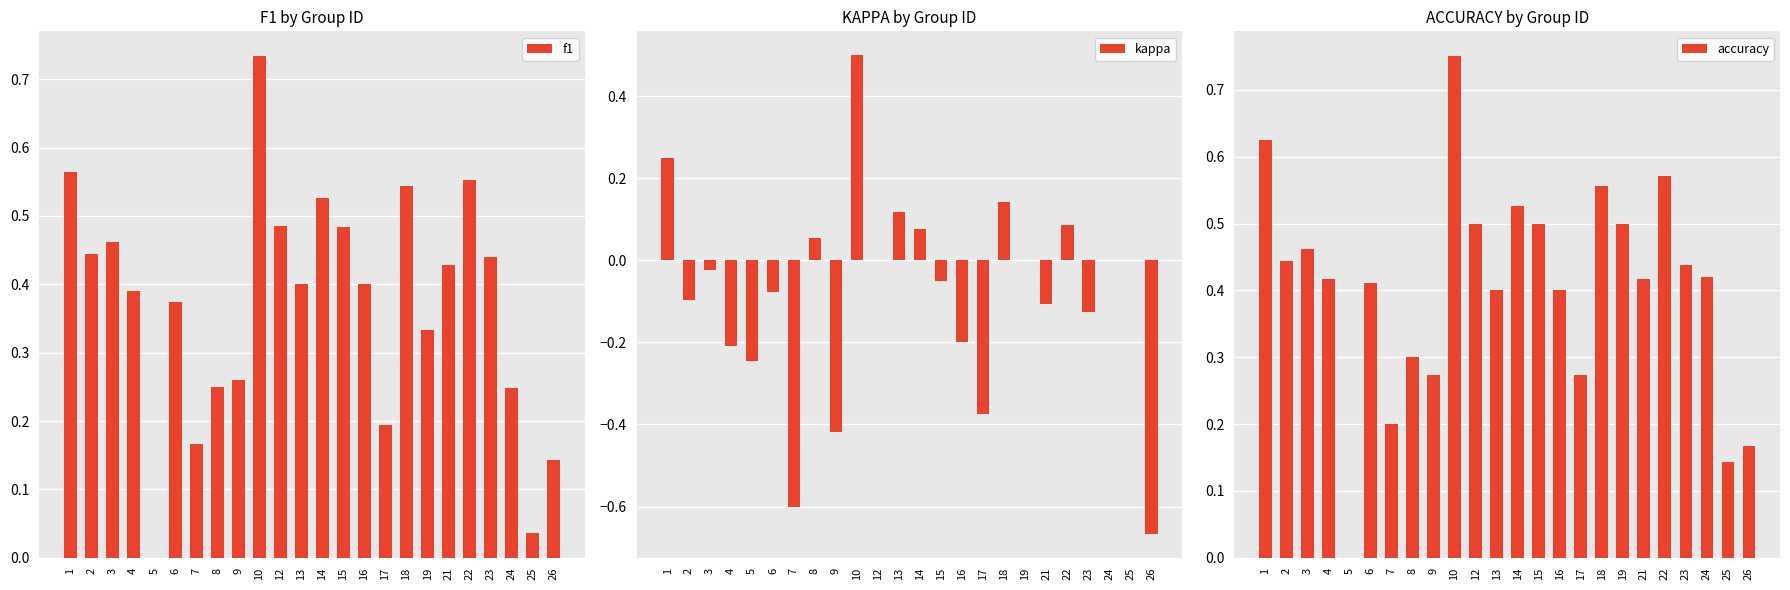

Is it true that f1 equals 0.5 at 12?

True